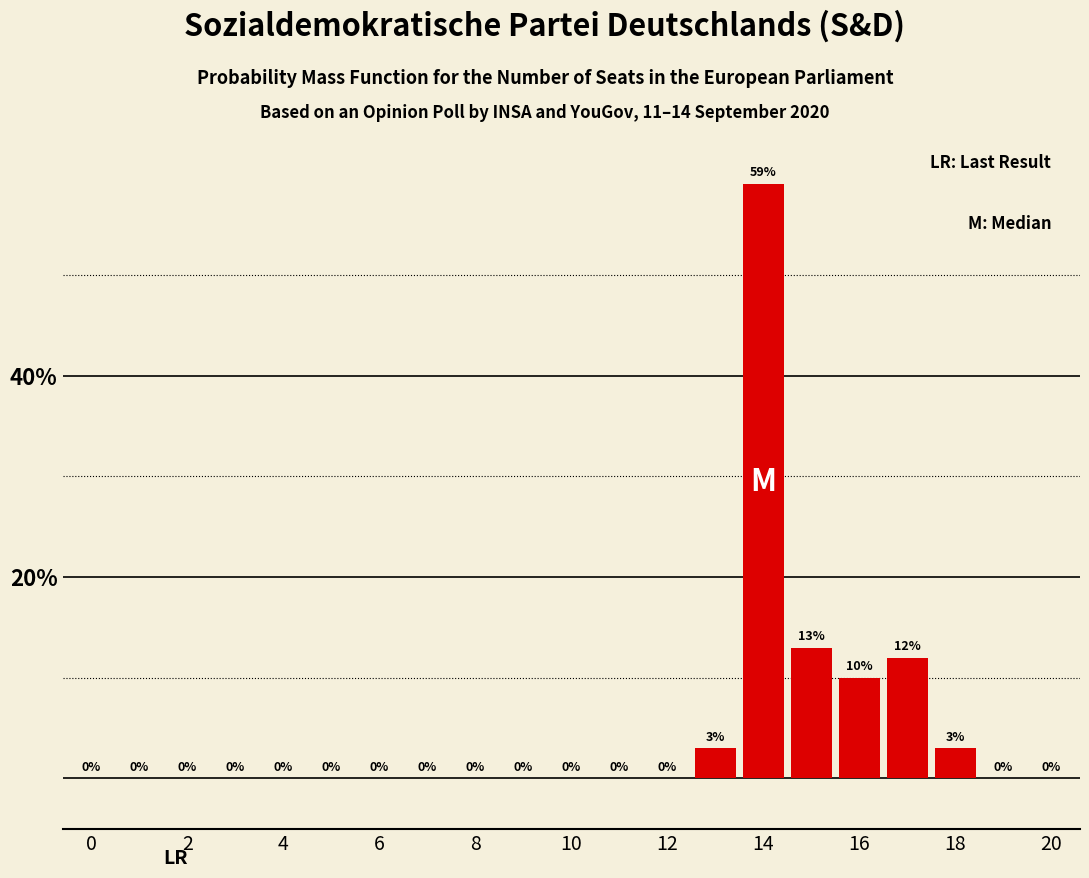

Are the bars horizontal?

No